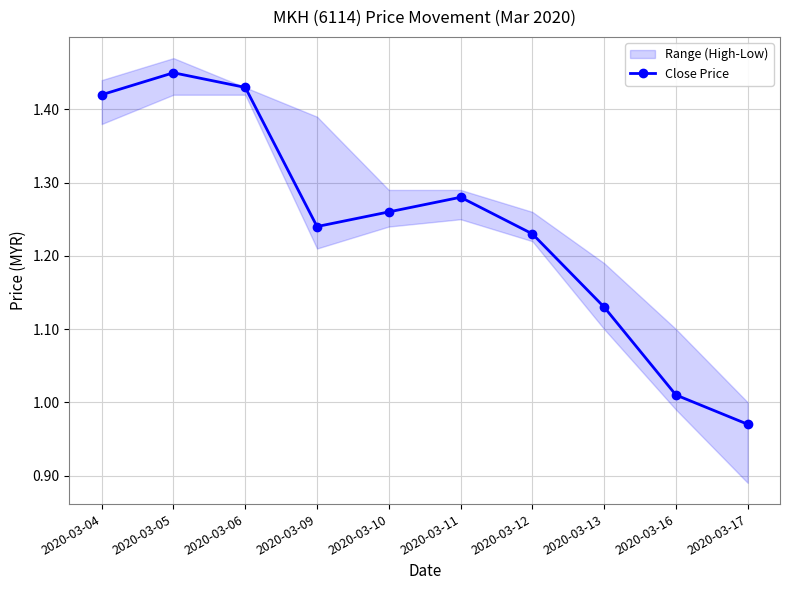

List the labels in order of value, smallest first.

2020-03-17, 2020-03-16, 2020-03-13, 2020-03-12, 2020-03-09, 2020-03-10, 2020-03-11, 2020-03-04, 2020-03-06, 2020-03-05